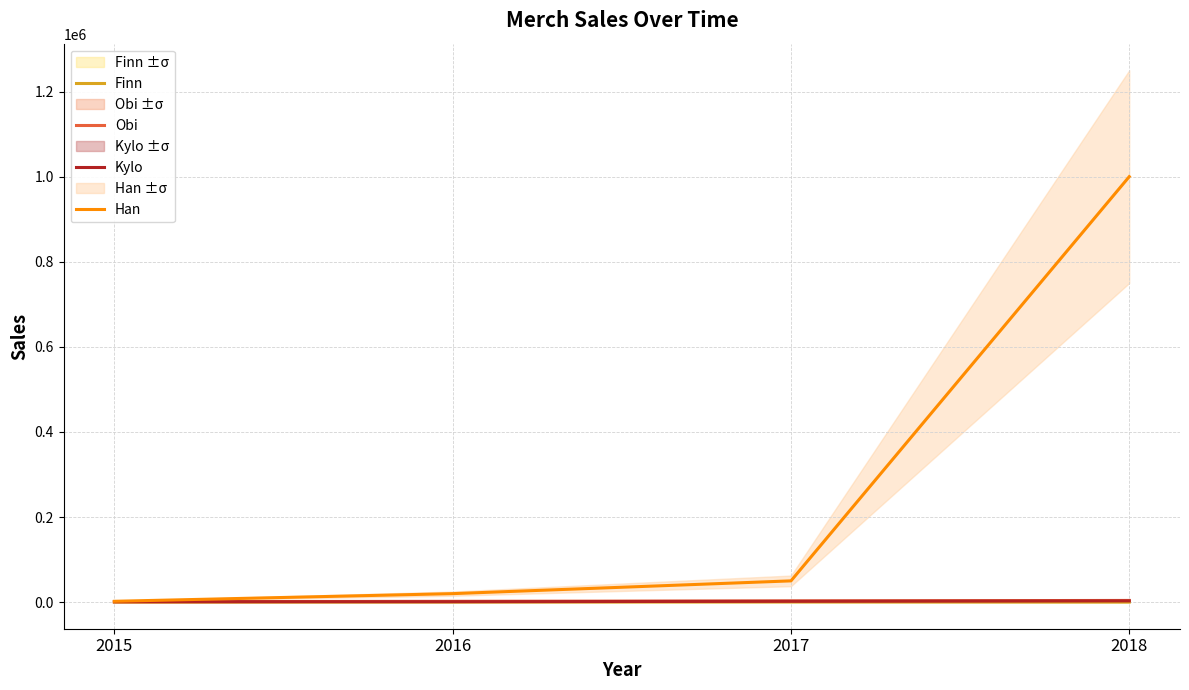

The value of Han at 2018 is 498289. True or false?

False